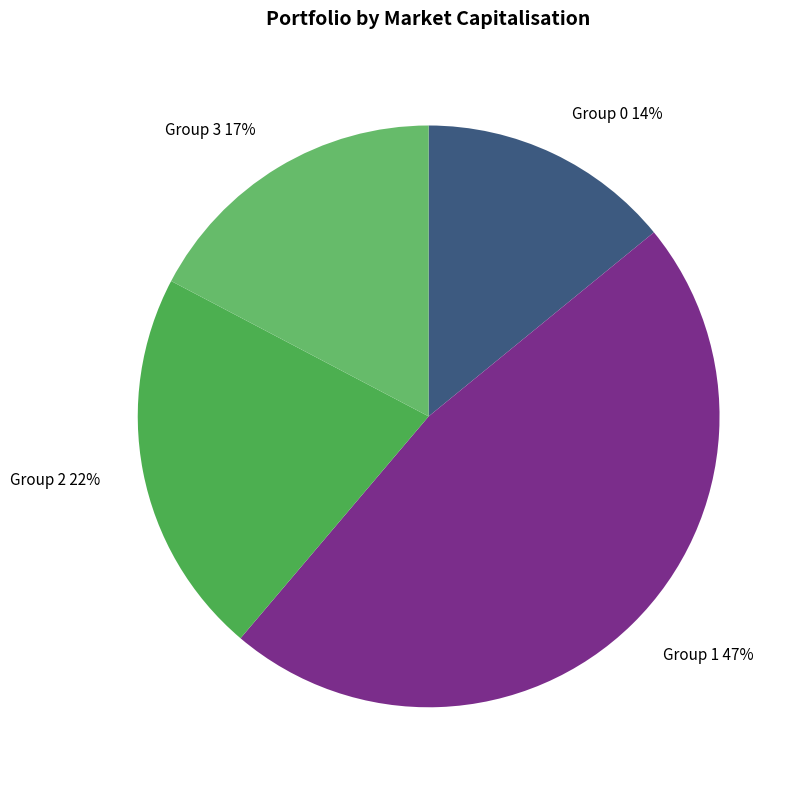

How many slices are in this pie chart?

4